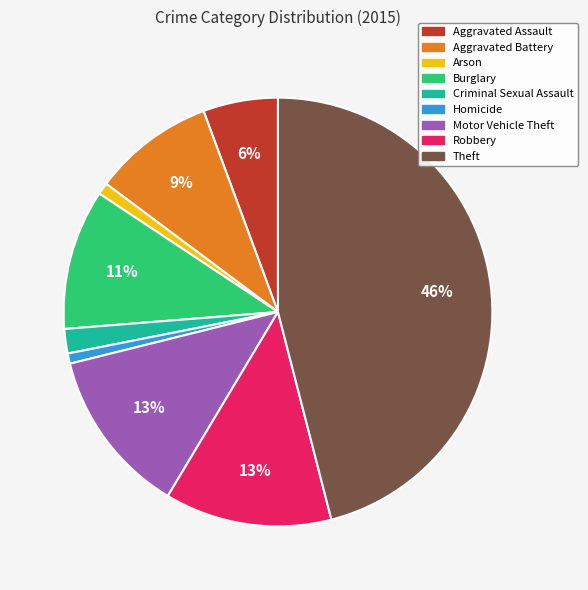

Does Aggravated Battery account for over 50% of the chart?

No